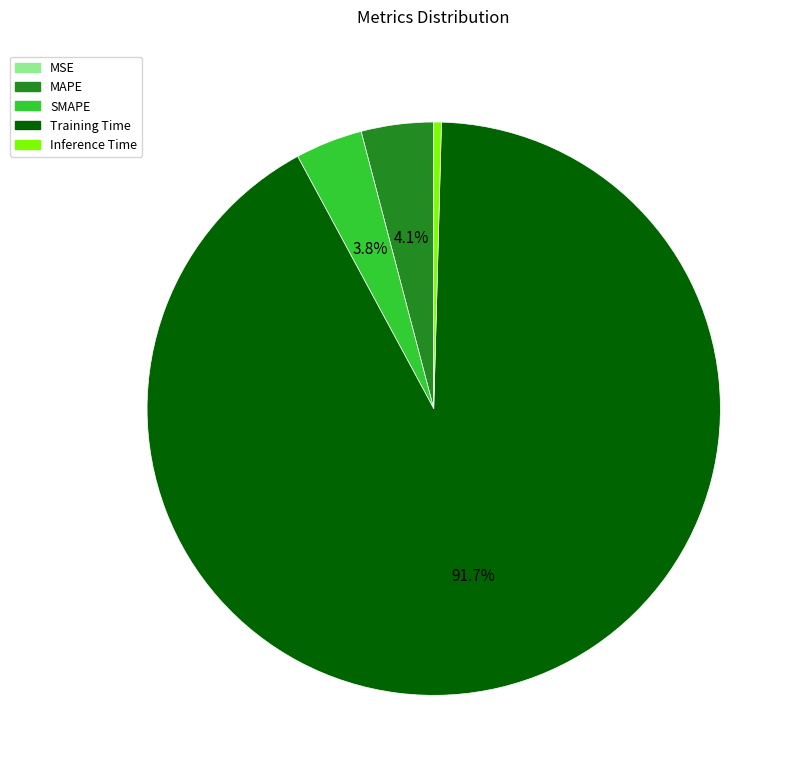

Is there any slice that represents more than half of the pie?

Yes